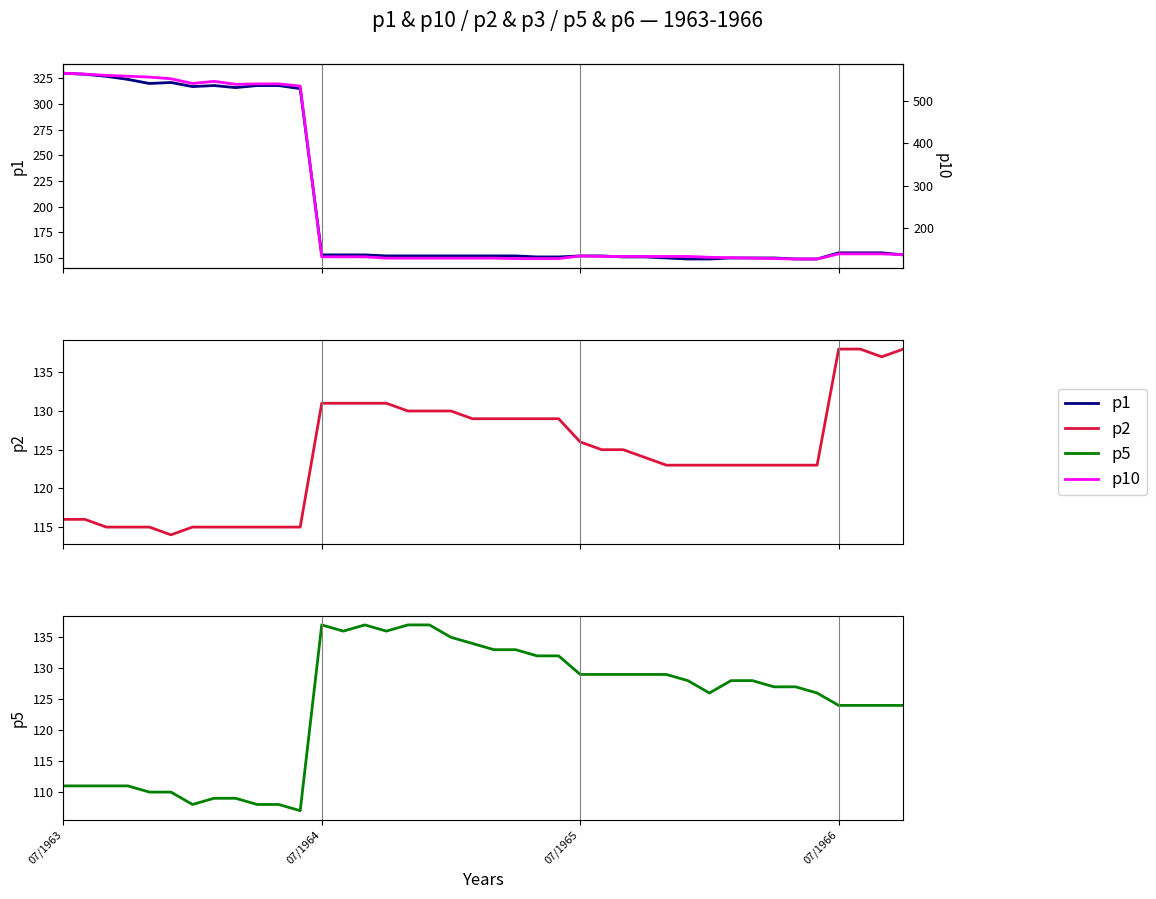

What is the sum of the p10 values at 37 and 07/1966?

697